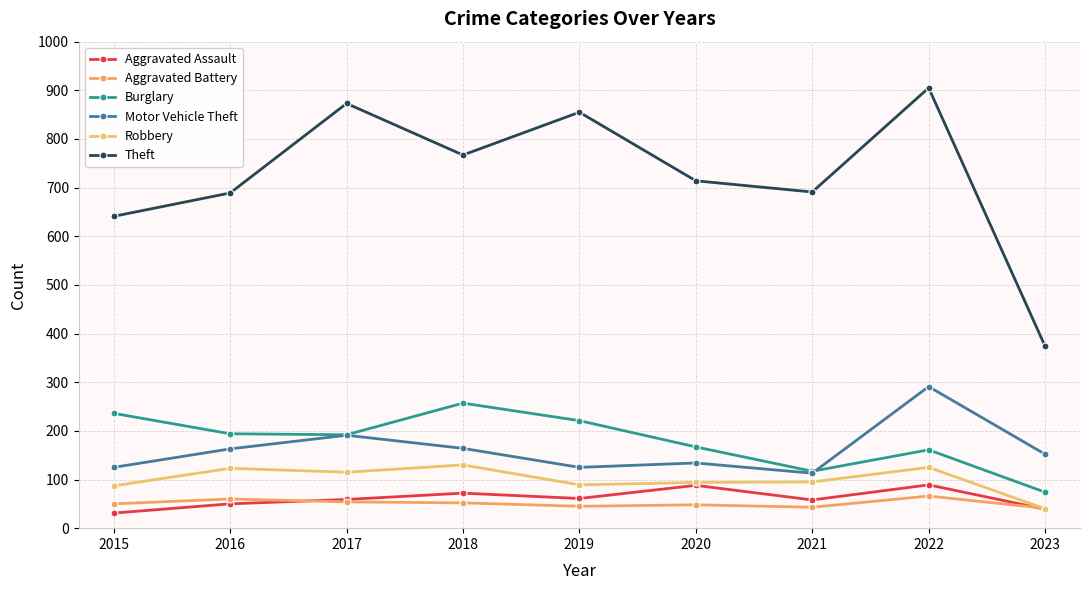

Which series has the widest spread of values?

Theft